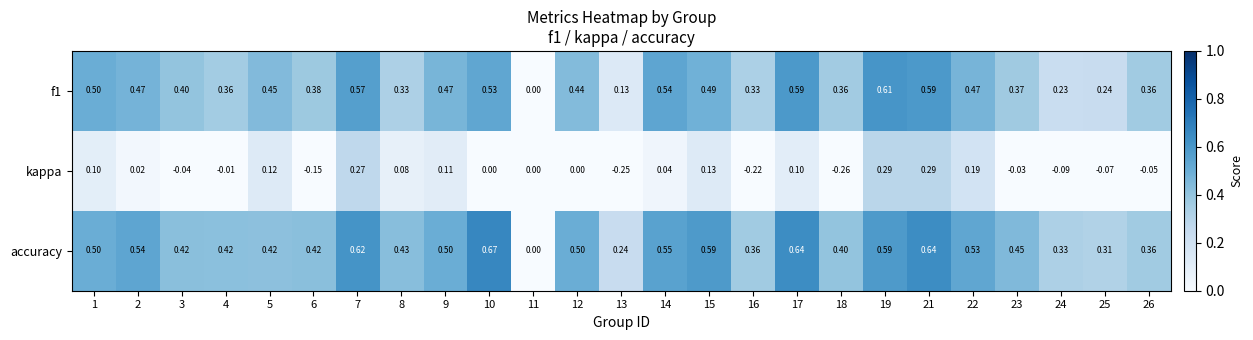

Rank the series at 7 from lowest to highest value.

kappa, f1, accuracy